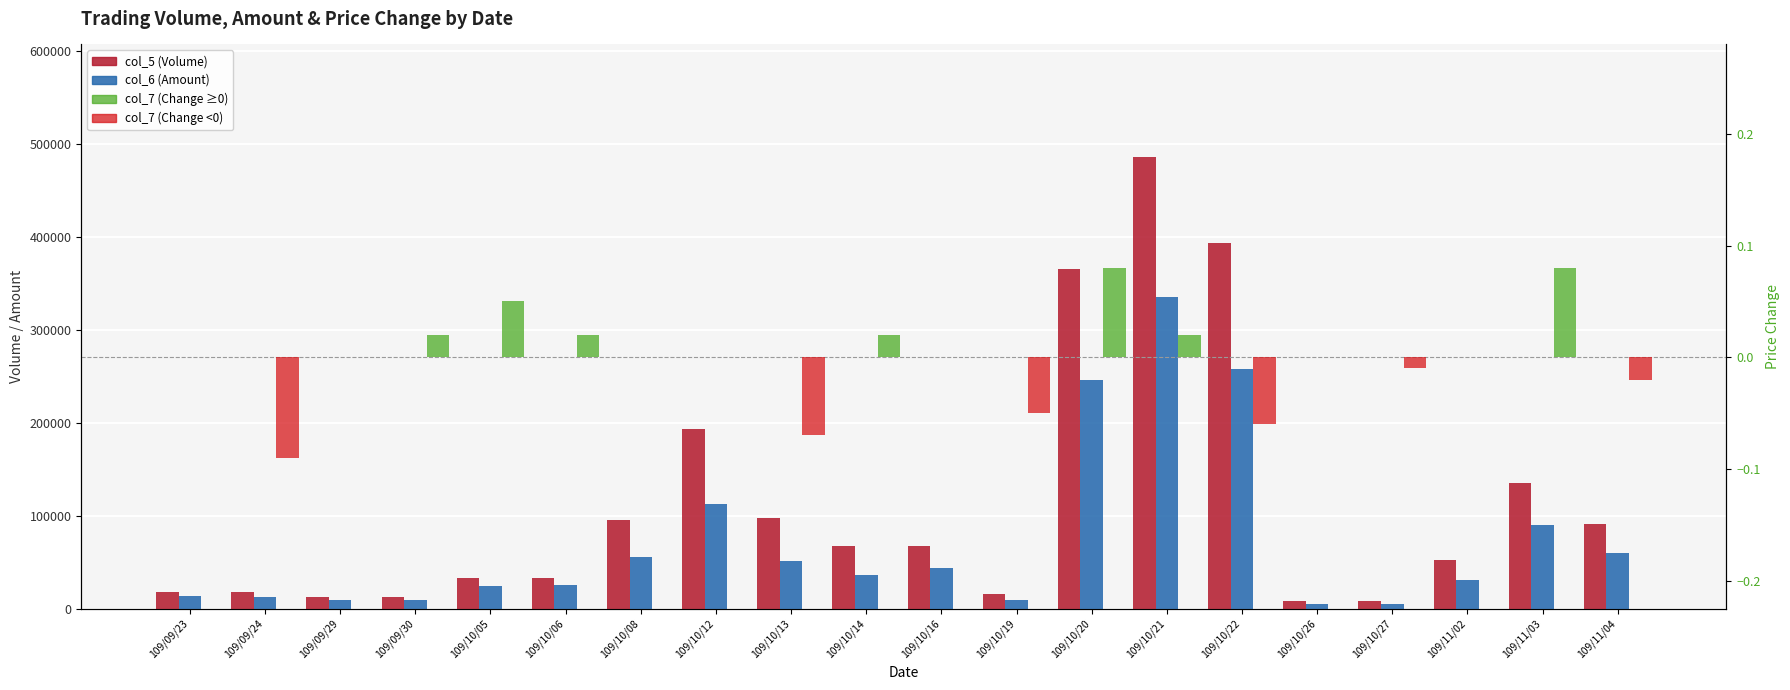

The value of col_7 (Change) at 109/10/12 is 0.0. True or false?

True